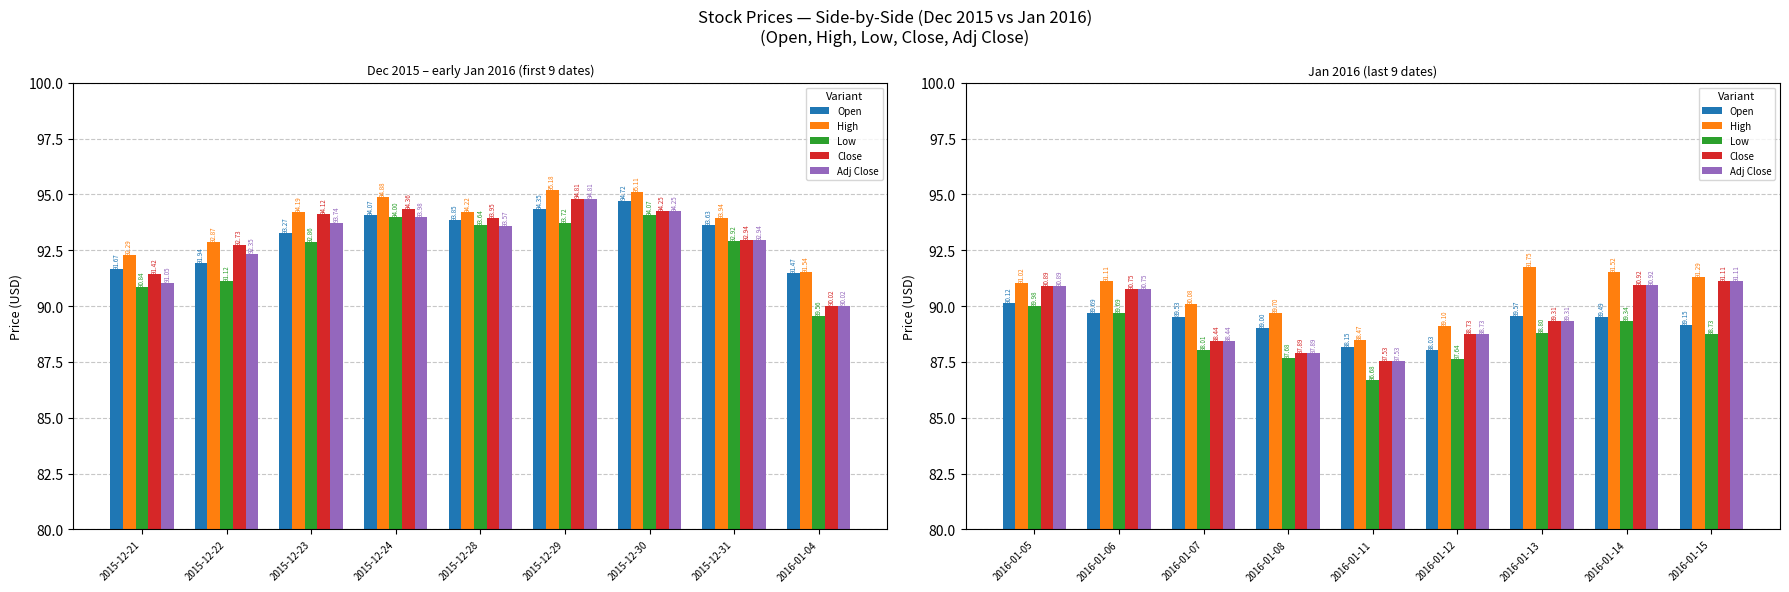

What is the value of the High bar at the 7th from the left?

91.8